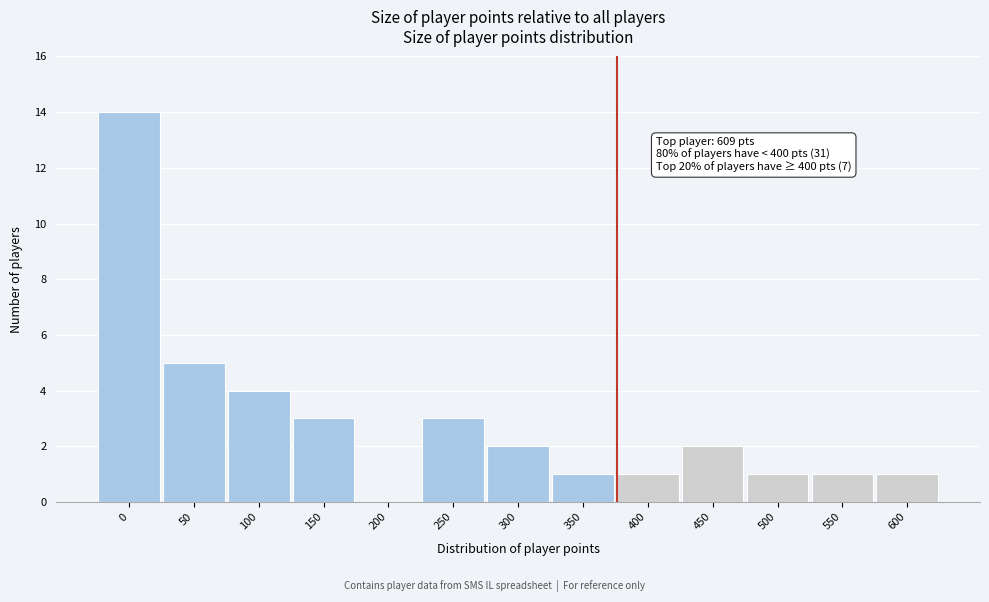

Reading left to right, list all the values displayed in this chart.

0=14	50=5	100=4	150=3	200=0	250=3	300=2	350=1	400=1	450=2	500=1	550=1	600=1